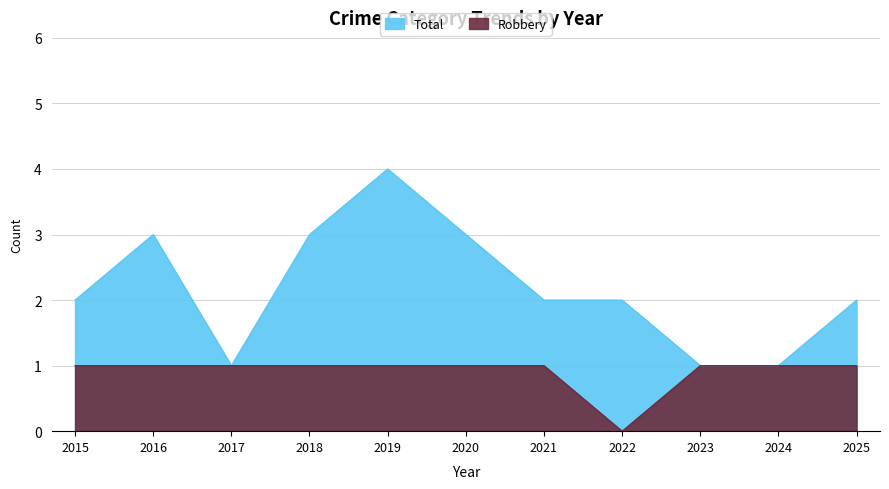

Which series has the largest total across all categories?

Total